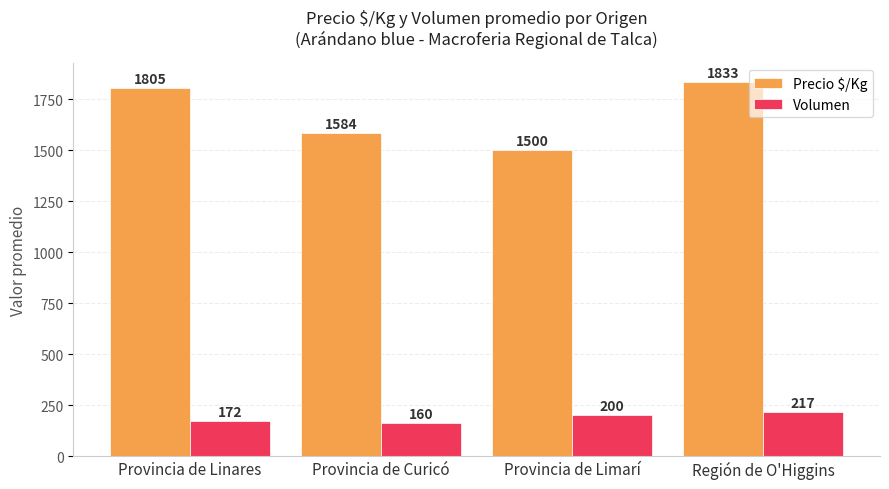

Does the chart contain stacked bars?

No